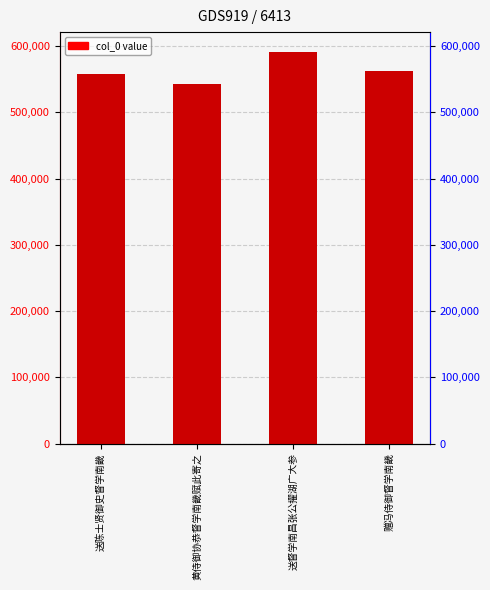

The chart shows a value of 155648 at 黄侍御协恭督学南畿赋此寄之. True or false?

False